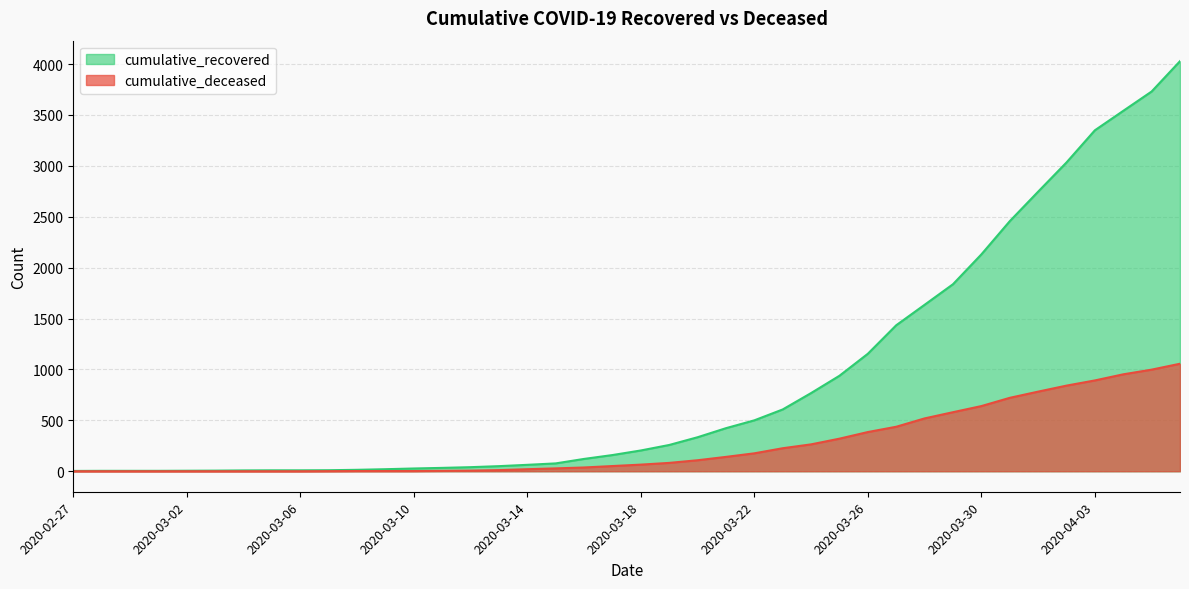

Between 2020-03-11 and 2020-03-26, which is larger?

2020-03-26